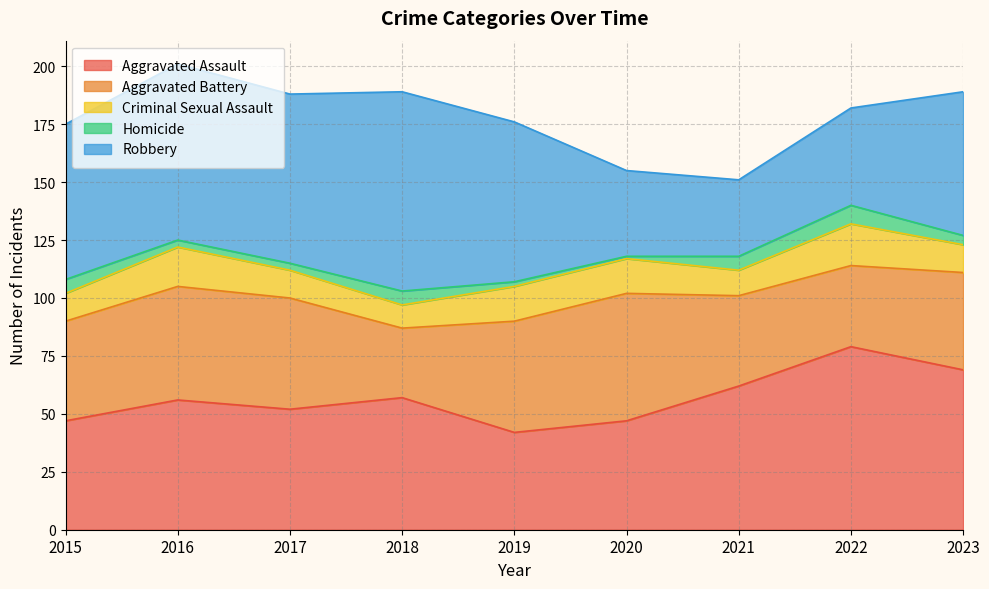

Rank the categories by Homicide value from lowest to highest.

2020, 2019, 2016, 2017, 2023, 2015, 2018, 2021, 2022